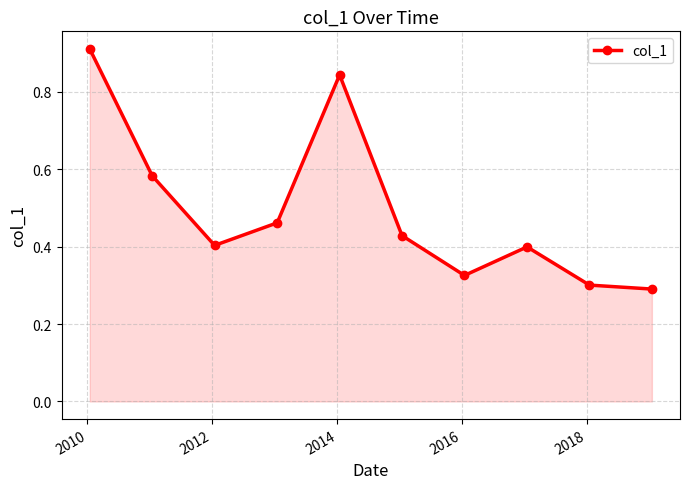

Count the values in the range 0 to 1.

10